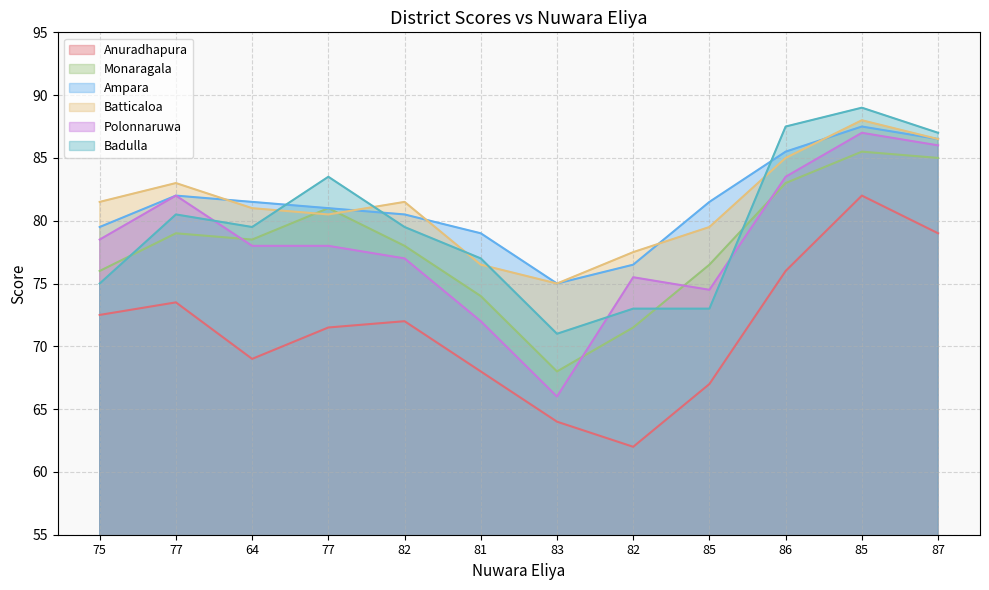

What are all the series names shown in the legend?

Anuradhapura, Monaragala, Ampara, Batticaloa, Polonnaruwa, Badulla